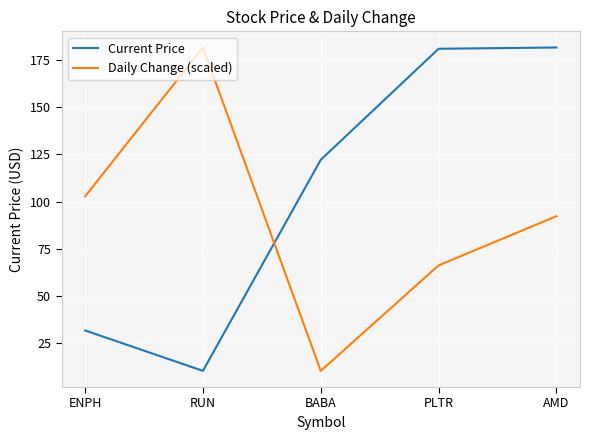

What is the difference between the second highest and second lowest values in the Daily Change (scaled) series?

36.6